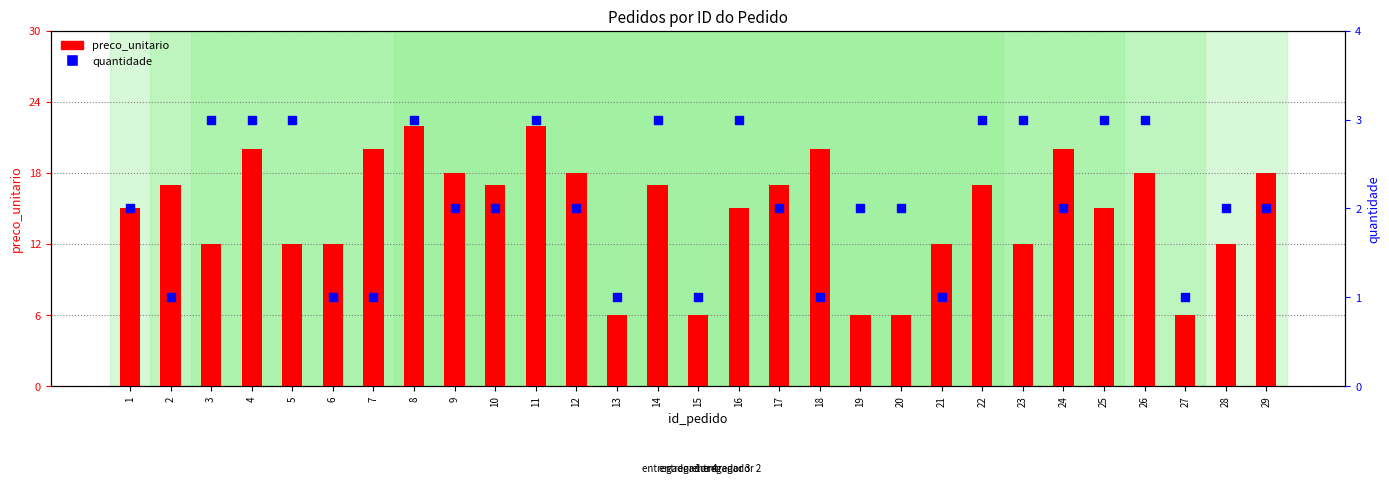

Which series contains the highest Y value?

preco_unitario